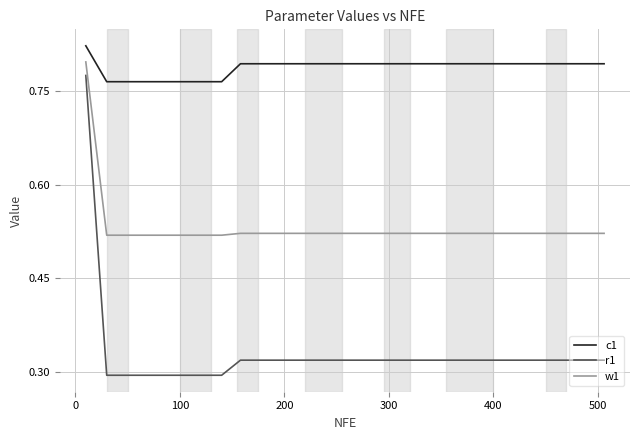

Which series has the largest total across all categories?

c1